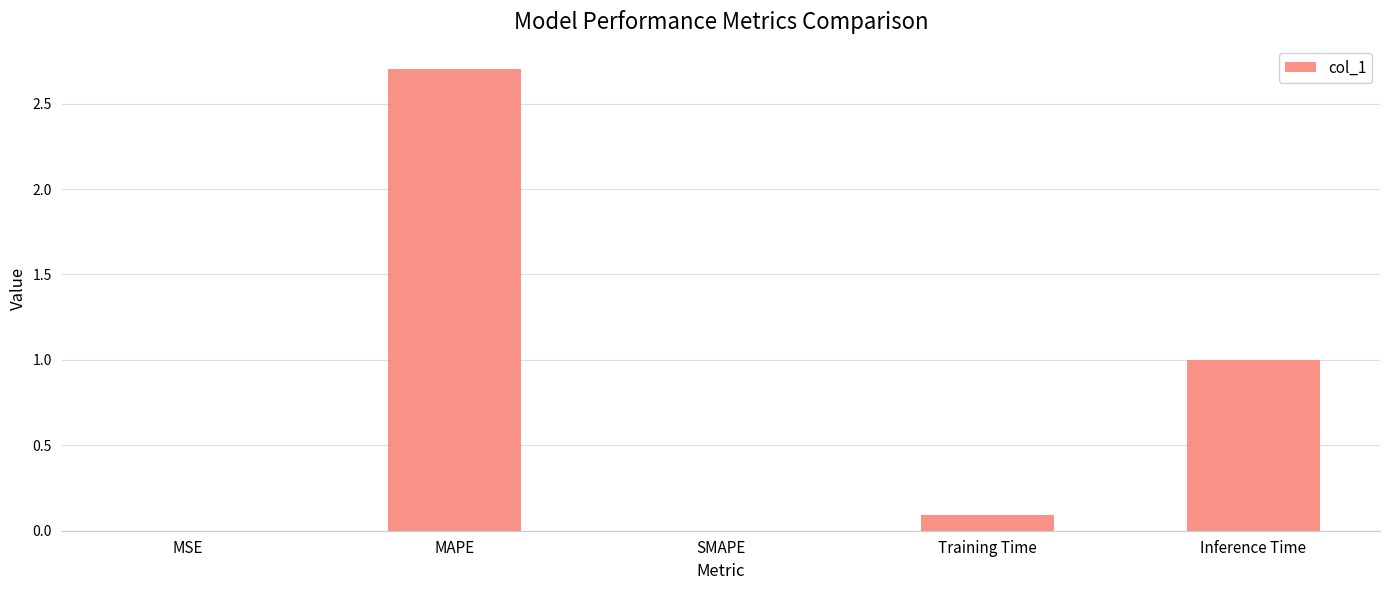

The value at SMAPE is -1.3. True or false?

False